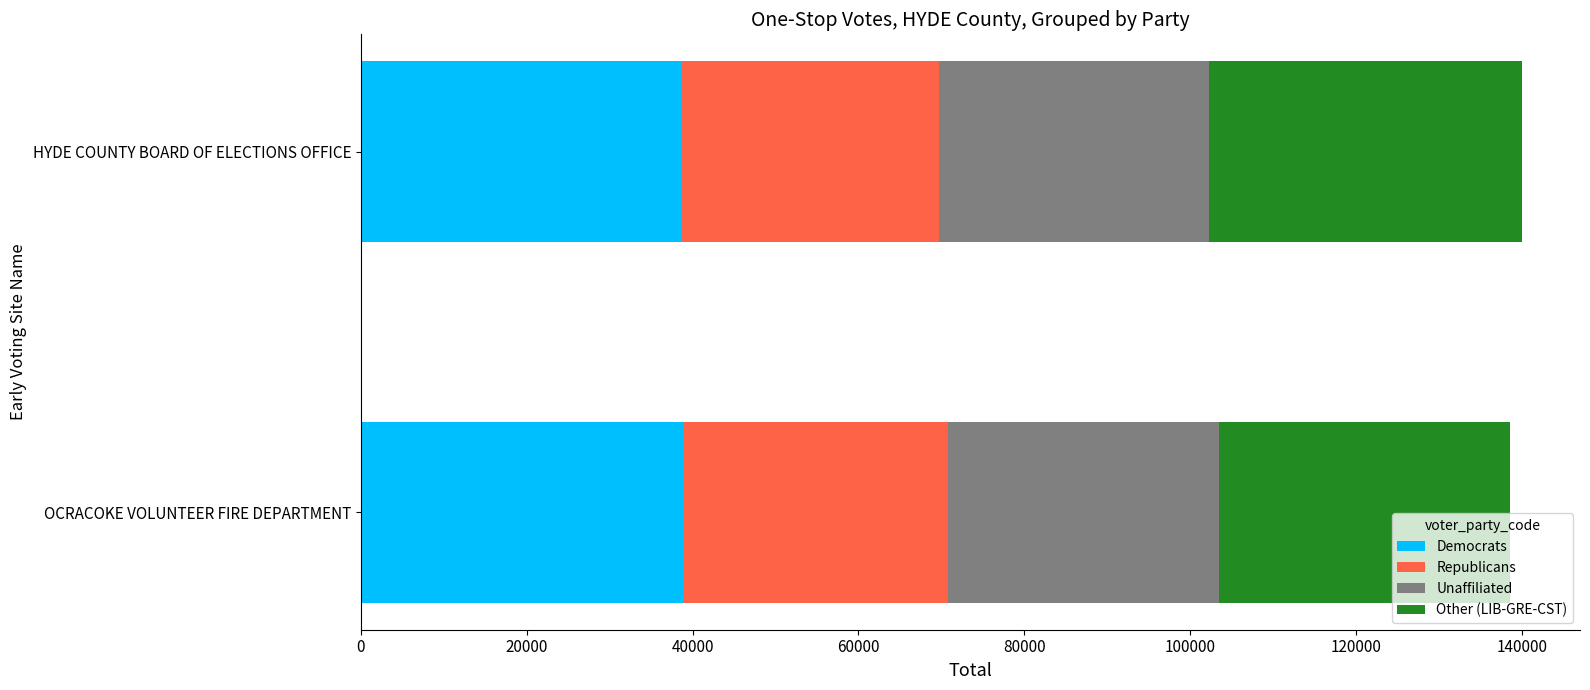

What is the approximate value of Democrats at HYDE COUNTY BOARD OF ELECTIONS OFFICE?

38763.0